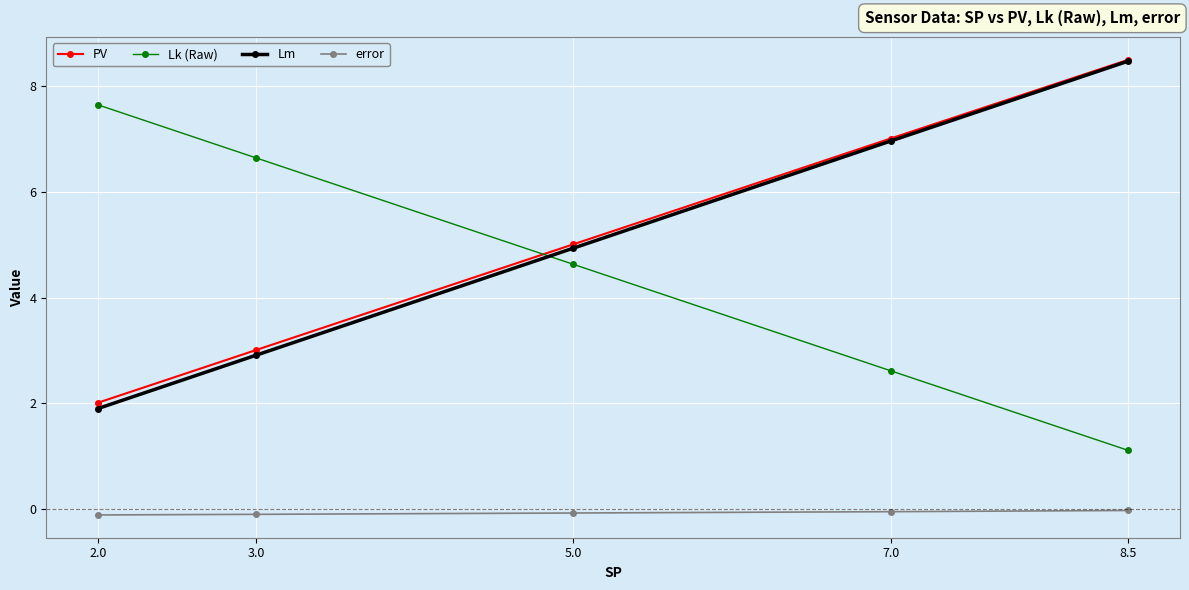

Count the number of categories in the chart.

5